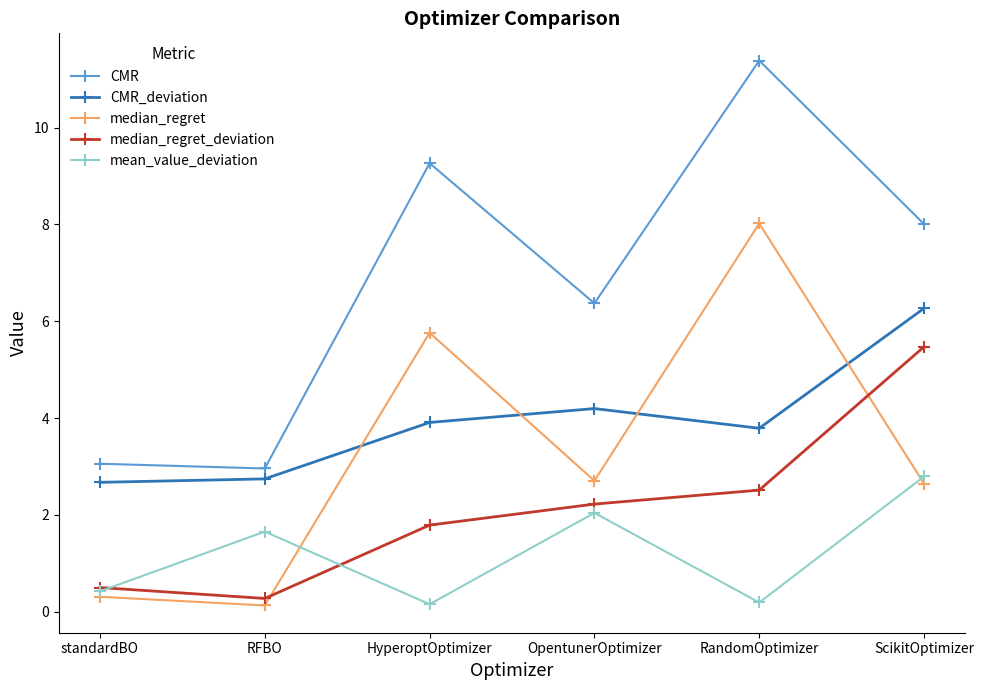

What position from the left is standardBO?

1